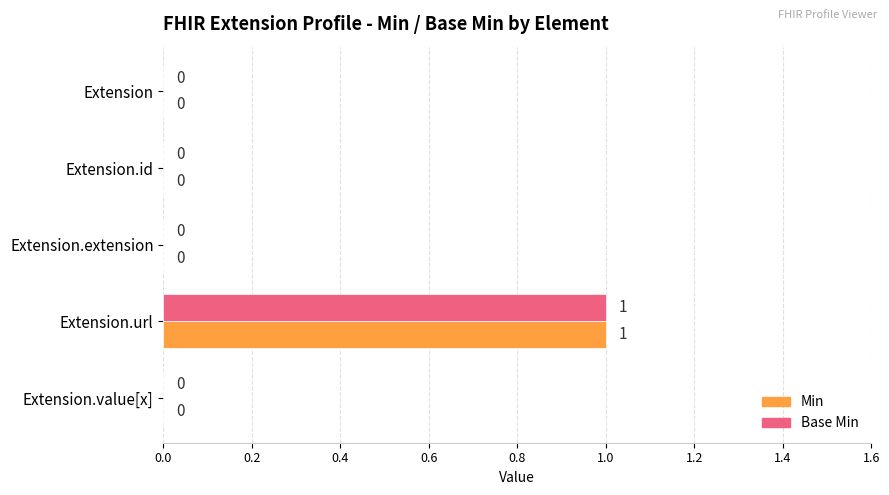

Is it true that Base Min equals 0 at Extension.extension?

True